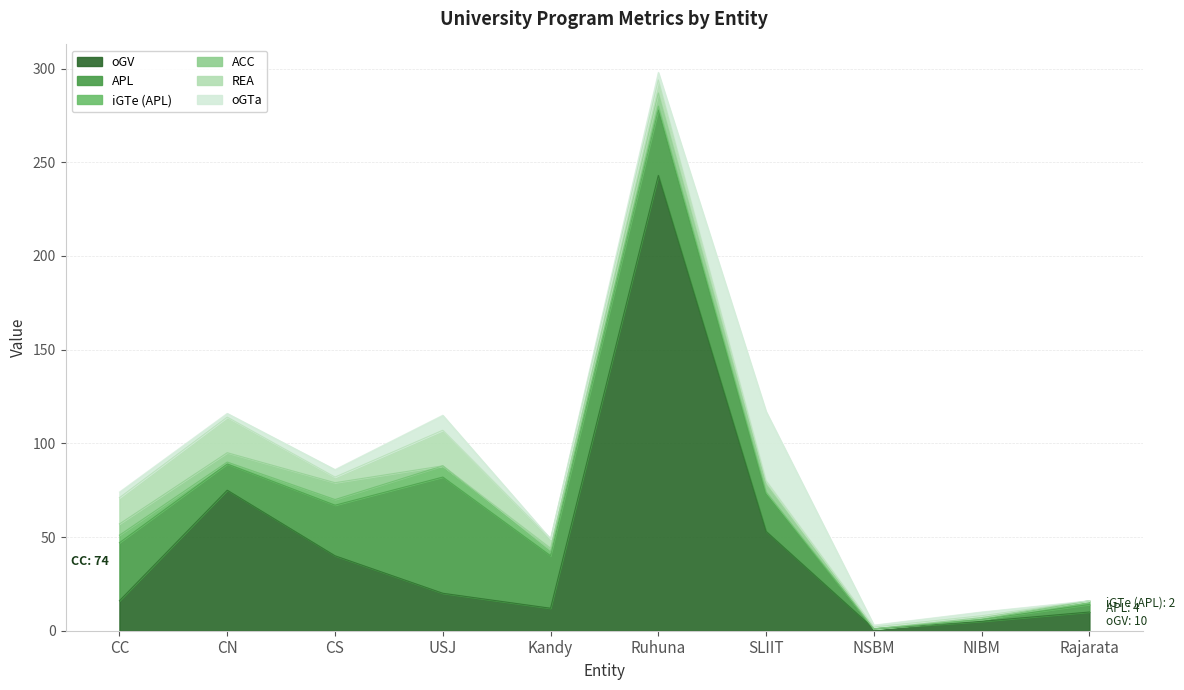

The iGTe (APL) series shows 0 at NIBM. True or false?

True